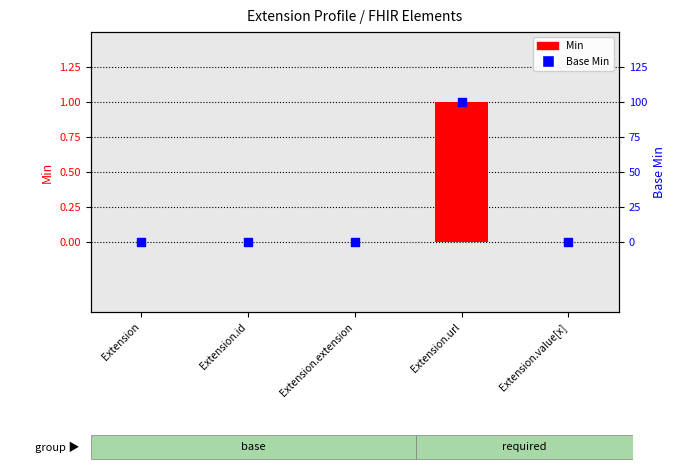

At how many categories does at least one series exceed 0?

1